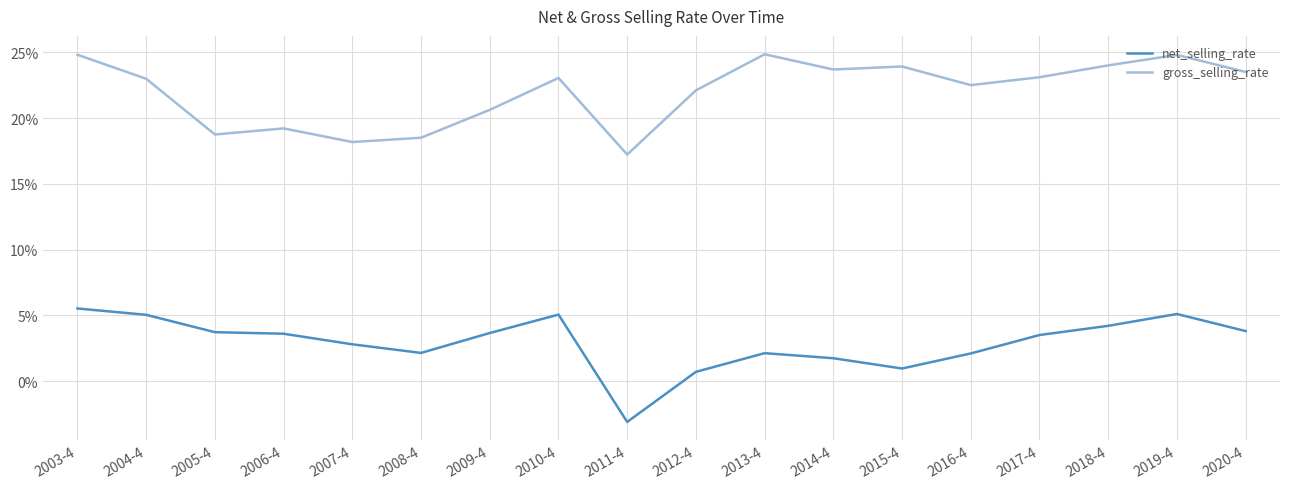

Where is gross_selling_rate nearest to the value 21?

2009-4